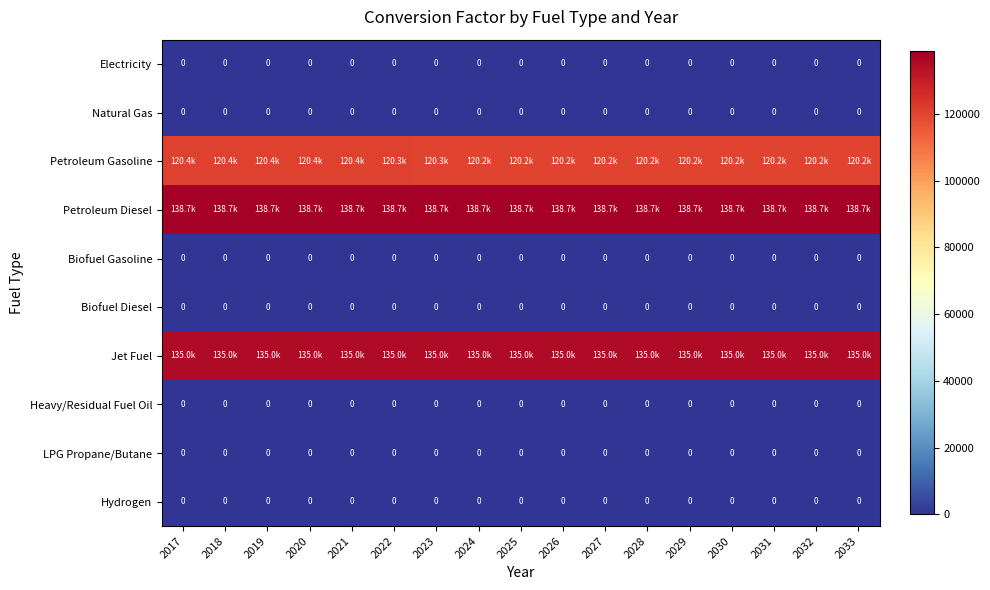

What is the minimum value for Petroleum Gasoline?

120153.9